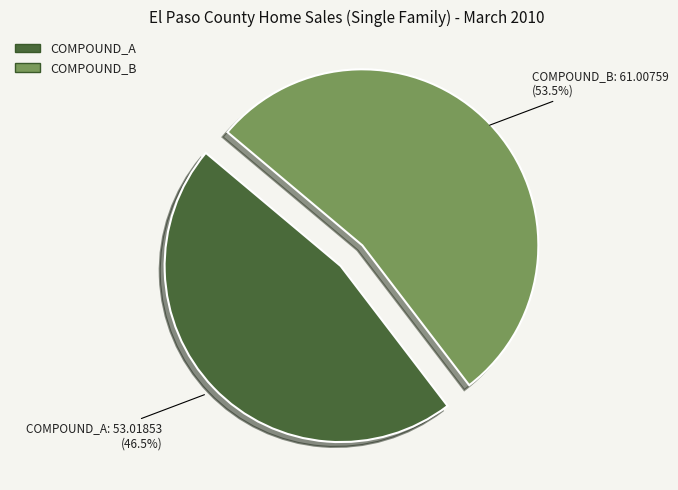

To the nearest percent, what is the combined percentage of COMPOUND_B and COMPOUND_A?

100%